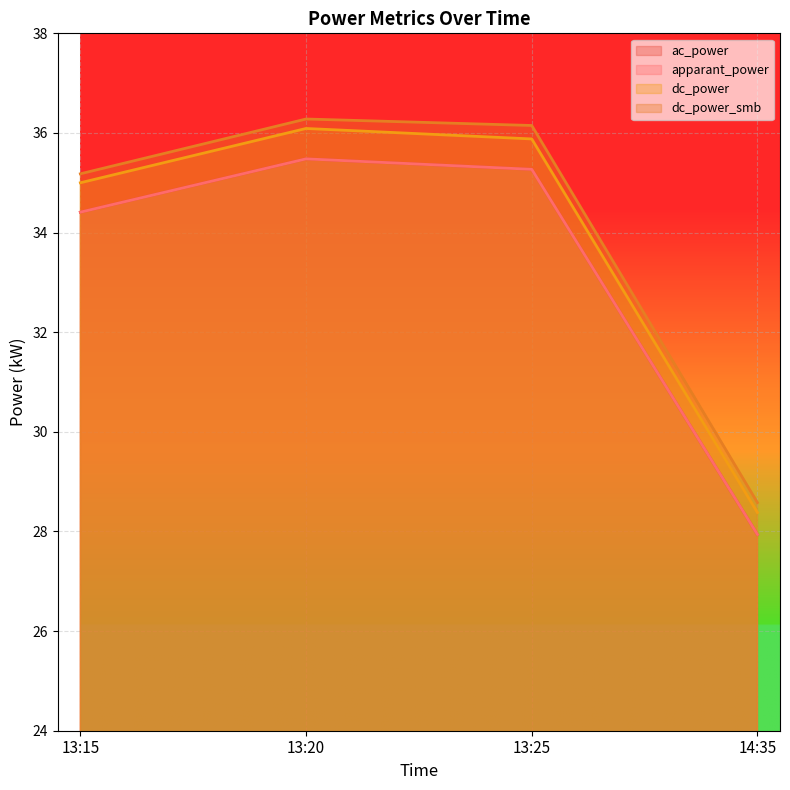

How many data points in ac_power are less than 35?

2